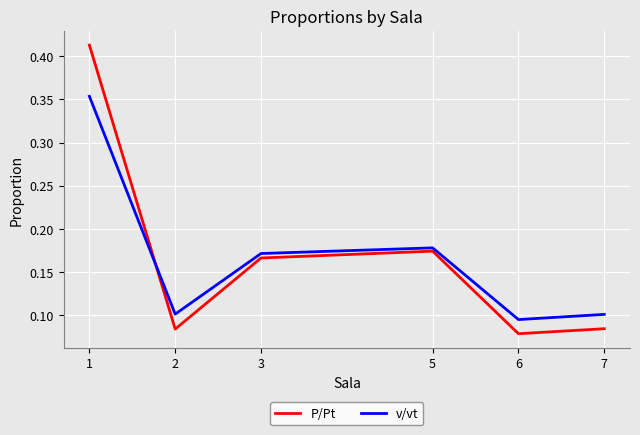

Is the value of v/vt at 3 greater than the value of P/Pt at 6?

Yes